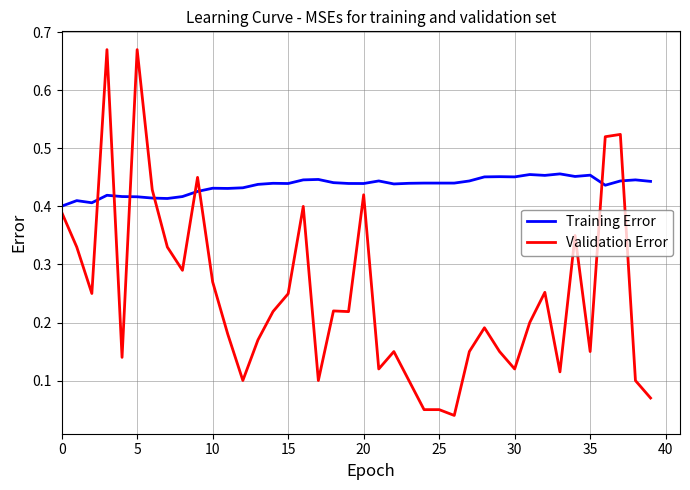

Which series has the largest total across all categories?

Training Error